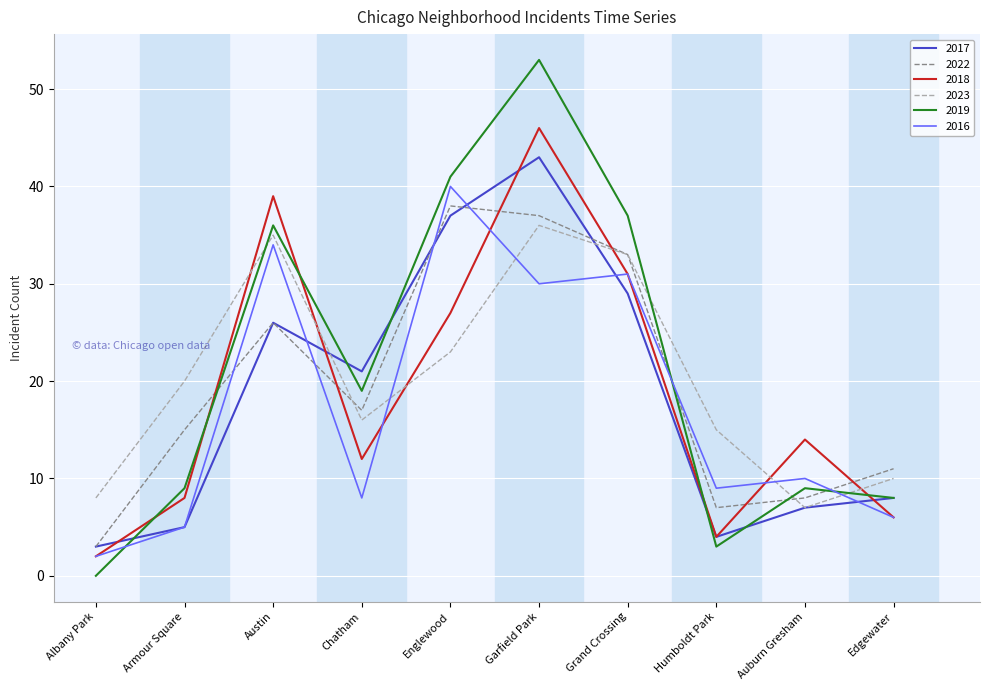

What position from the left is Garfield Park?

6